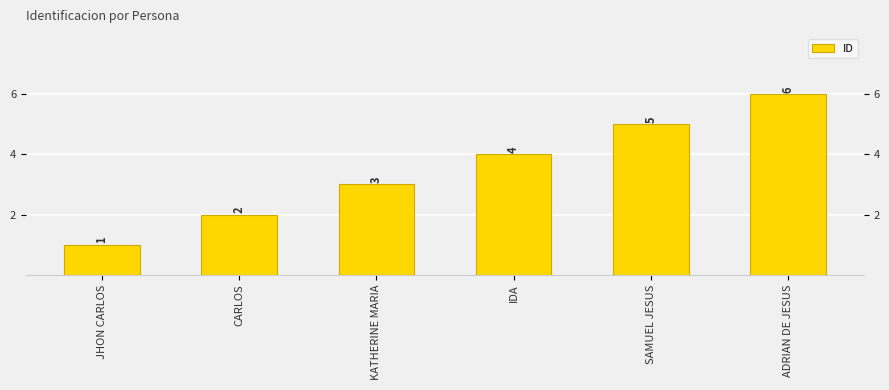

The chart shows a value of 5 at SAMUEL JESUS. True or false?

True